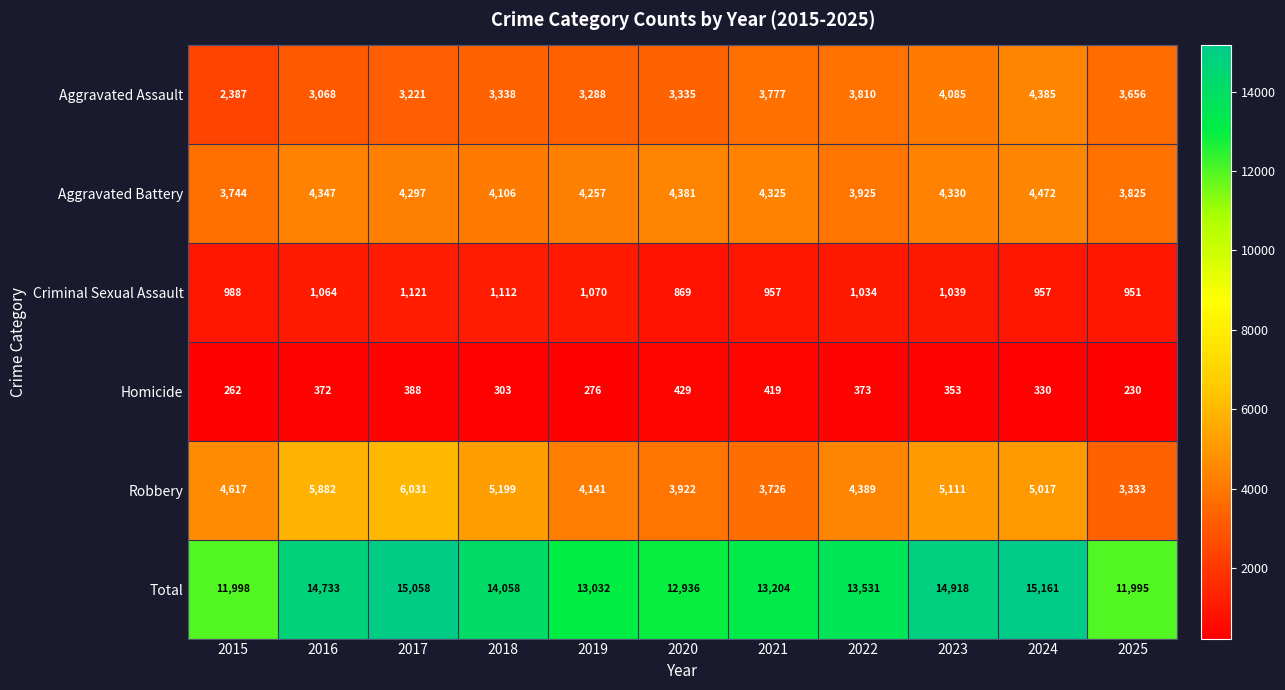

Is it true that Criminal Sexual Assault equals 1121 at 2017?

True